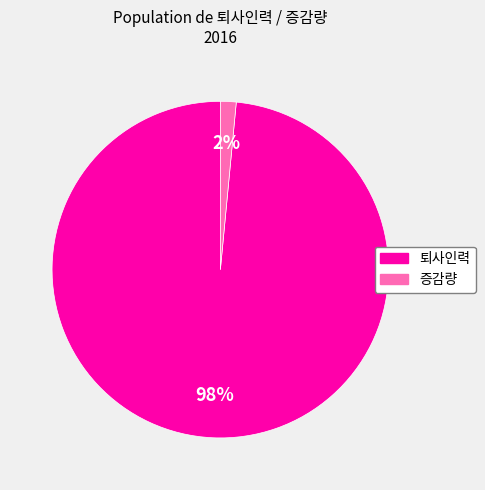

To the nearest percent, what is the average slice percentage?

50%